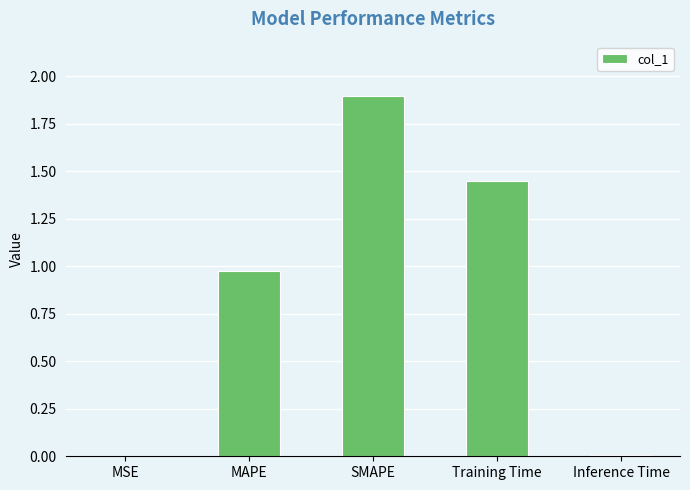

What is the ratio of the value at MAPE to the value at SMAPE?

0.5